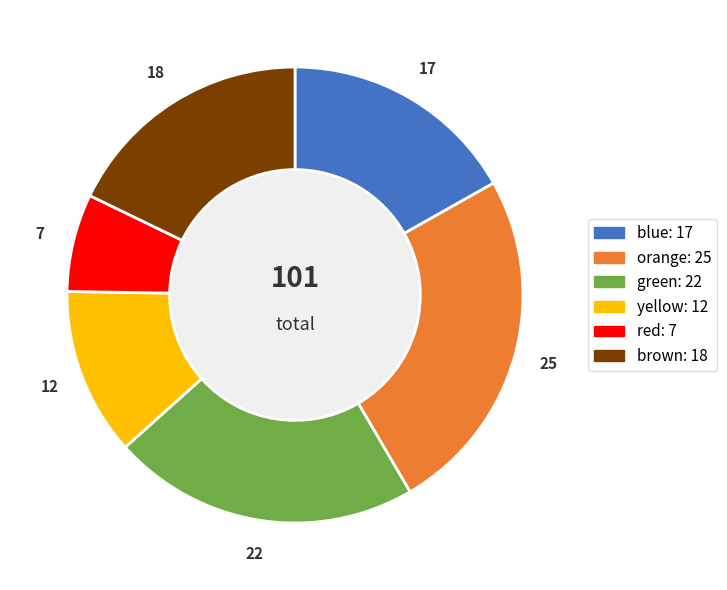

Which slice is the smallest?

red